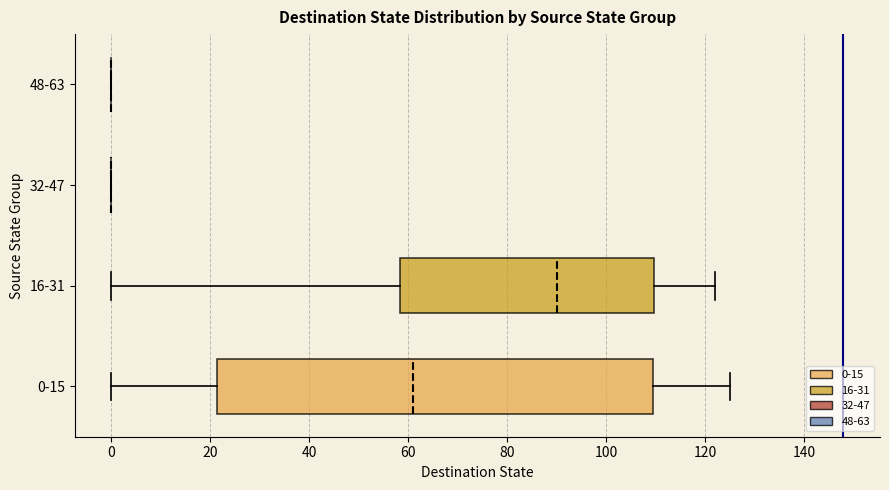

Reading bottom to top, read every box against the x-axis: the position of its median line, the range the box covers, and the ends of its whiskers. The values are not printed on the chart, so give them approximately, as read against the axis.

0-15: median 62, box 22 to 110, whiskers 0 to 126
16-31: median 90, box 58 to 110, whiskers 0 to 122
32-47: box collapsed to a line at 0, whiskers 0 to 0
48-63: box collapsed to a line at 0, whiskers 0 to 0